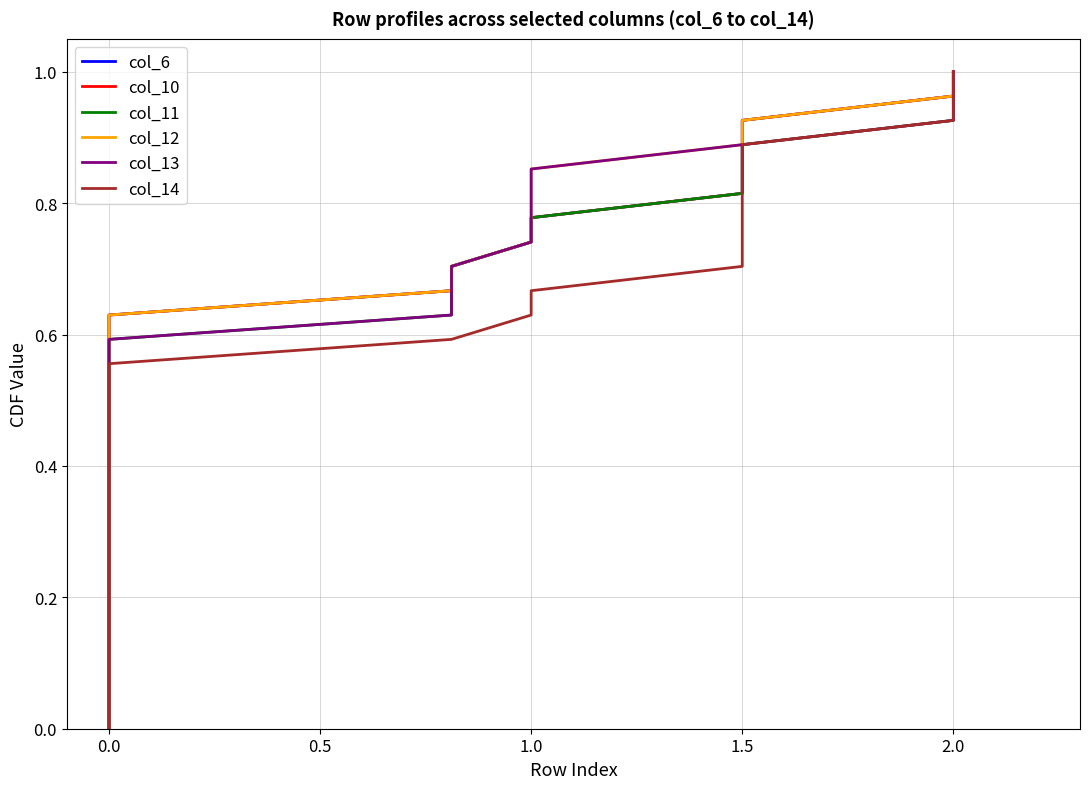

The value of col_6 at 0.0 is 0.2. True or false?

False